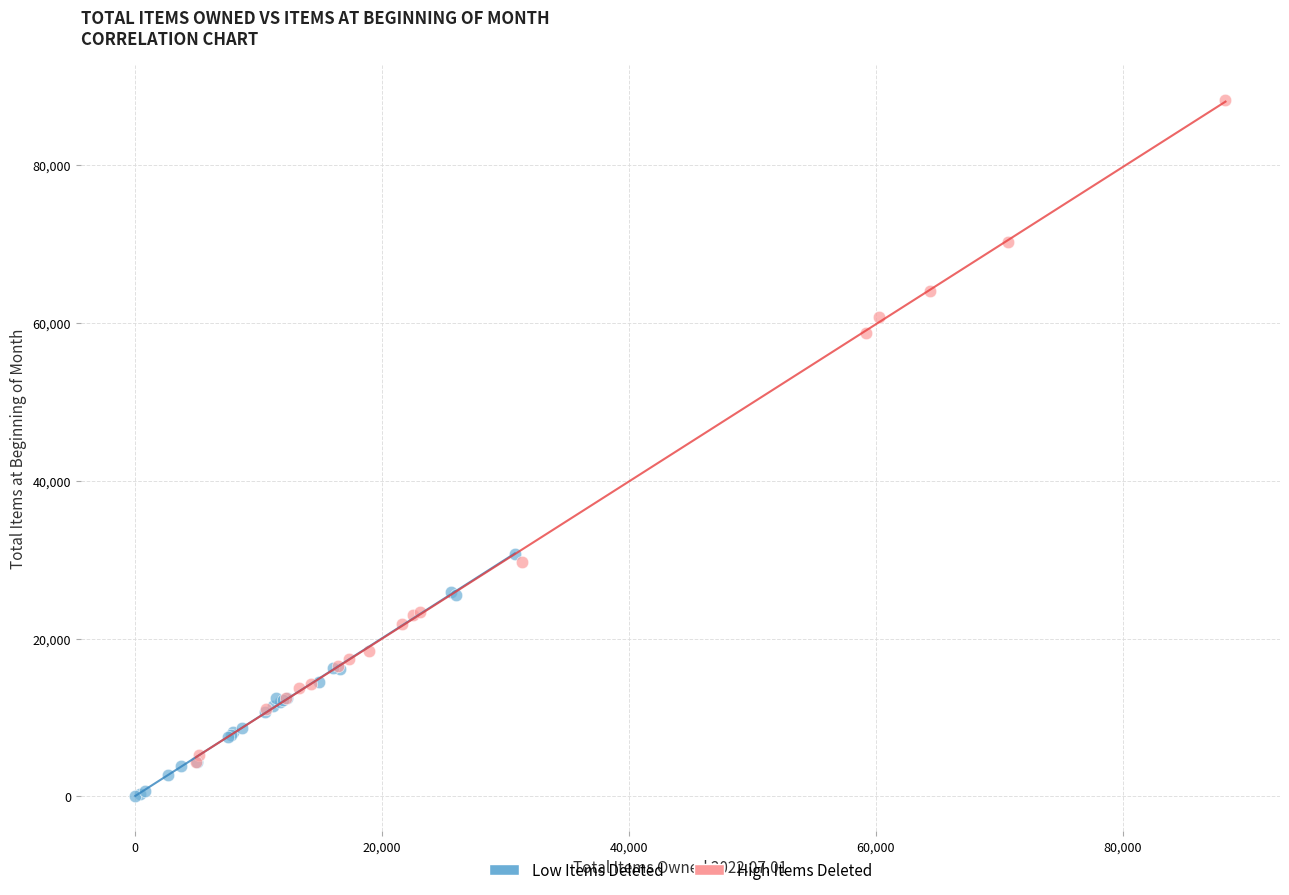

Which series reaches the minimum Y coordinate?

Low Items Deleted